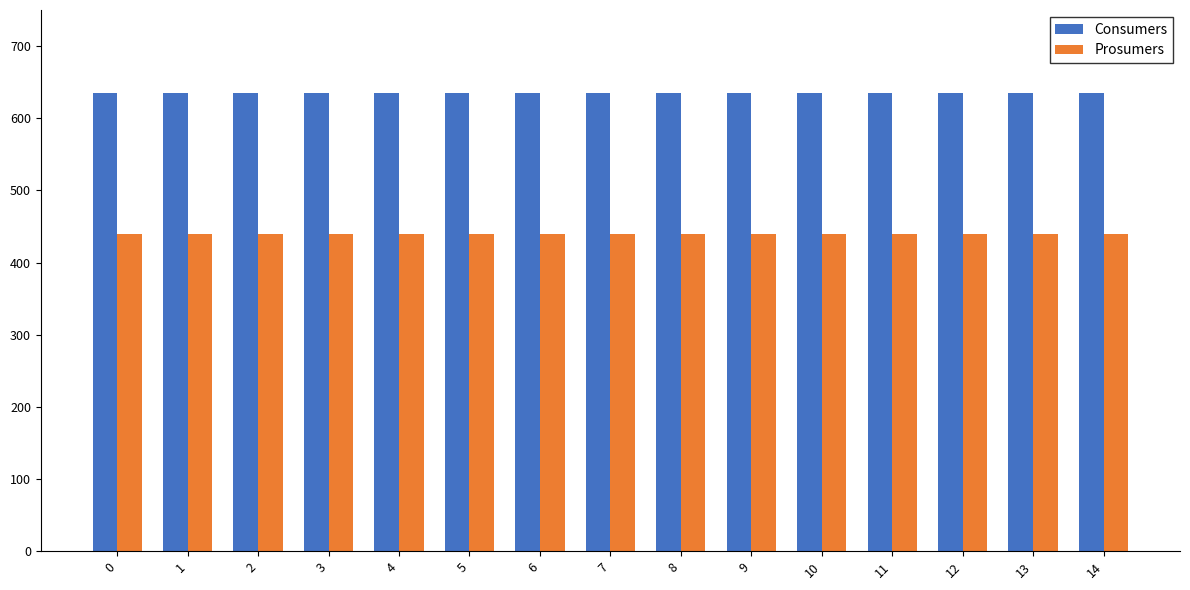

What is the difference between the highest and lowest values at 11?

195